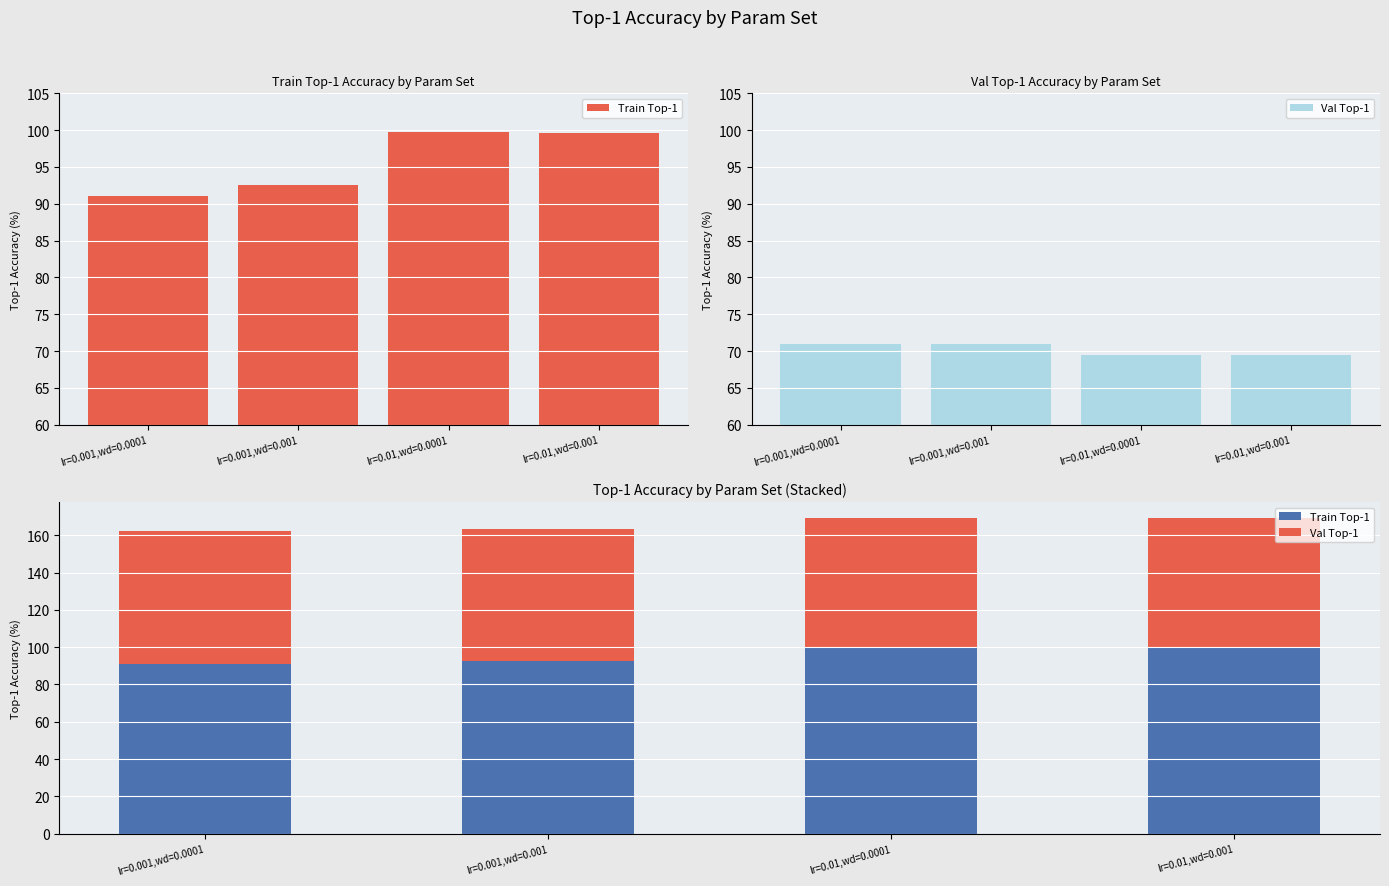

Reading left to right, what are all the values shown in this chart?

Train Top-1: 91.0	92.6	99.7	99.6
Val Top-1: 71.0	71.0	69.5	69.5